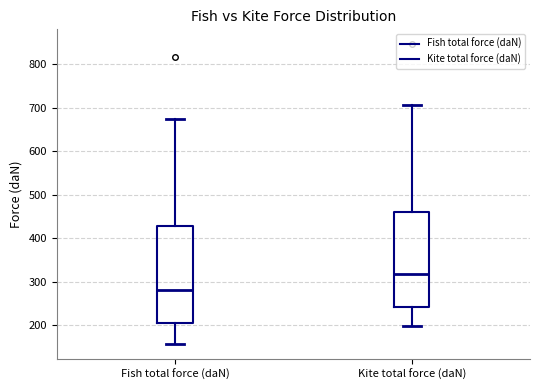

Reading left to right, transcribe this box plot: for each box, give where its median line is, the range the box spans, and where its two whiskers end, as read against the y-axis. The values are not printed on the chart, so give them approximately, as read against the axis.

Fish total force (daN): median 280, box 200 to 430, whiskers 160 to 670
Kite total force (daN): median 320, box 240 to 460, whiskers 200 to 710